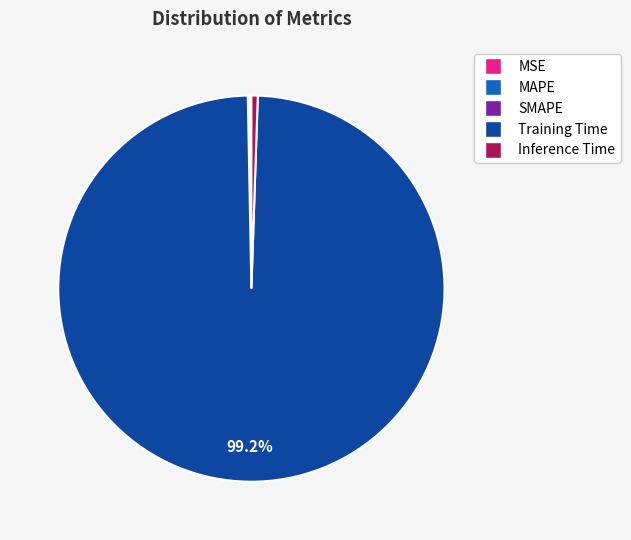

Which slice is the largest?

Training Time